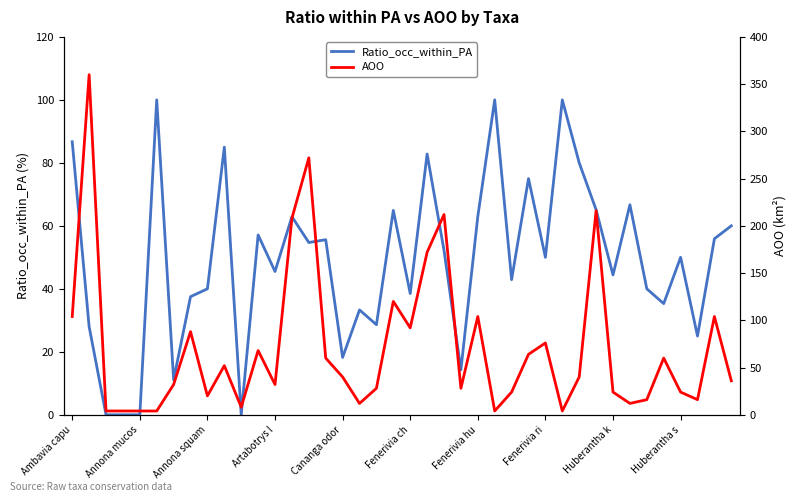

True or false: Ratio_occ_within_PA has a value of 45.5 at Artabotrys l.

True